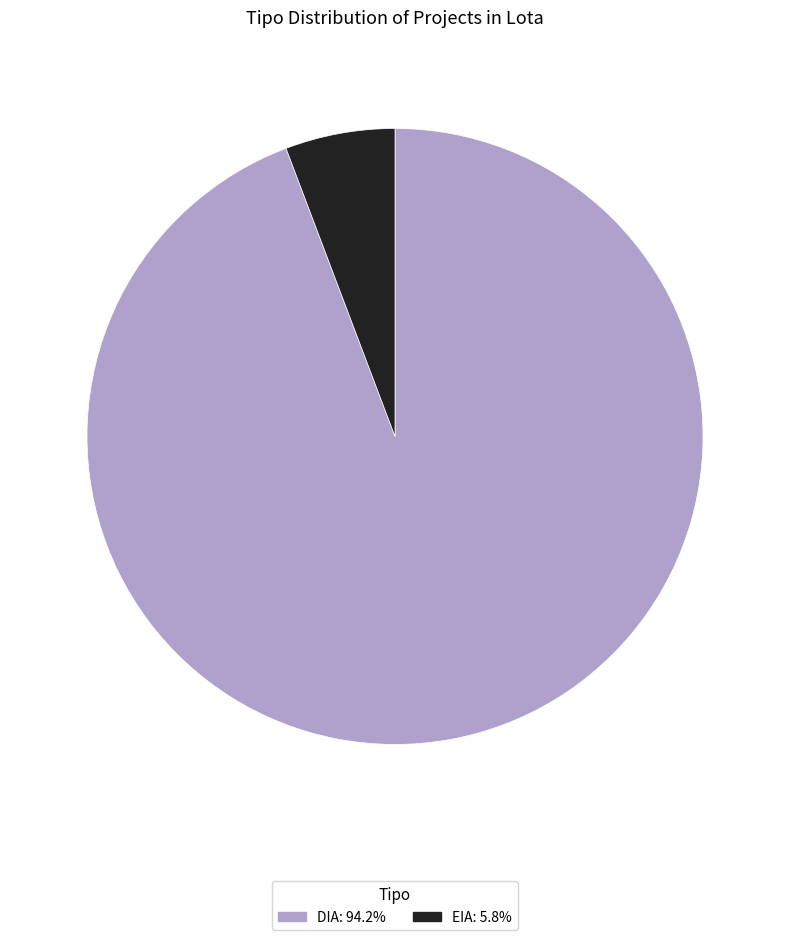

Which has a higher value, EIA or DIA?

DIA